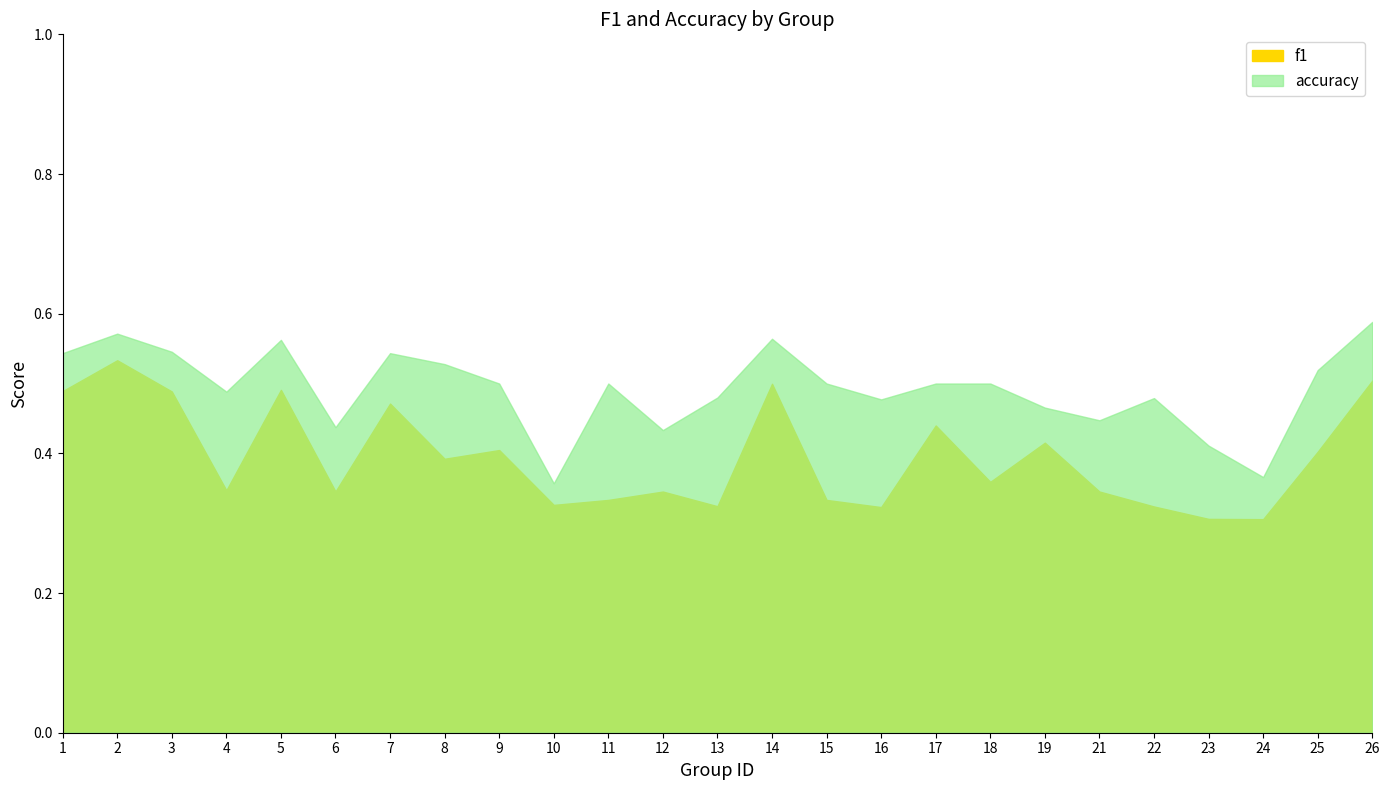

Reading left to right, transcribe all the data shown in this chart.

f1: 0.5	0.5	0.5	0.3	0.5	0.3	0.5	0.4	0.4	0.3	0.3	0.3	0.3	0.5	0.3	0.3	0.4	0.4	0.4	0.3	0.3	0.3	0.3	0.4	0.5
accuracy: 0.5	0.6	0.5	0.5	0.6	0.4	0.5	0.5	0.5	0.4	0.5	0.4	0.5	0.6	0.5	0.5	0.5	0.5	0.5	0.4	0.5	0.4	0.4	0.5	0.6